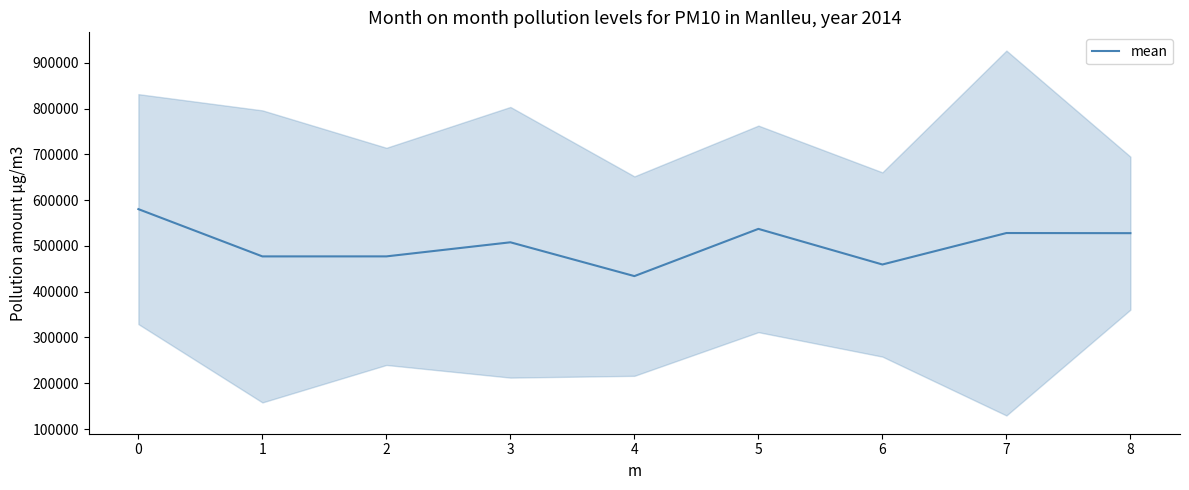

What is the value of the 2nd point from the left?

477100.5